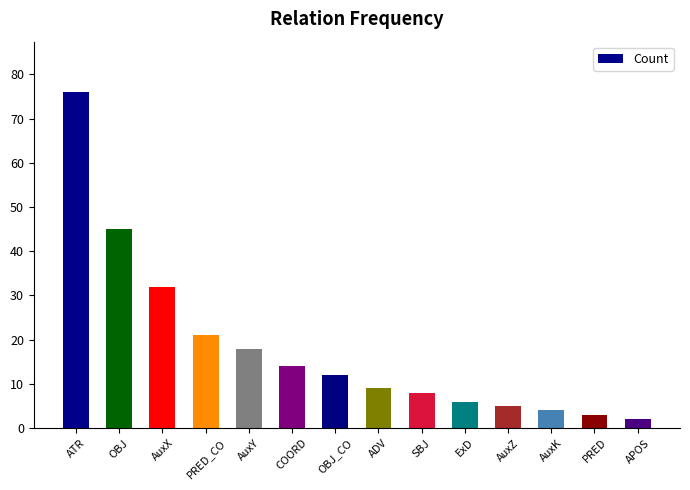

What is the label of the 1st bar from the left?

ATR